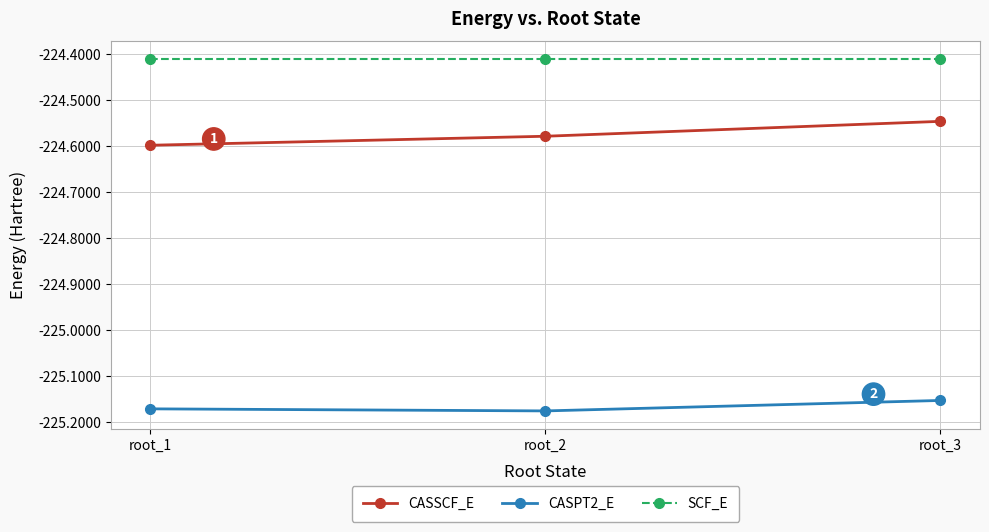

Which series has the widest spread of values?

CASSCF_E